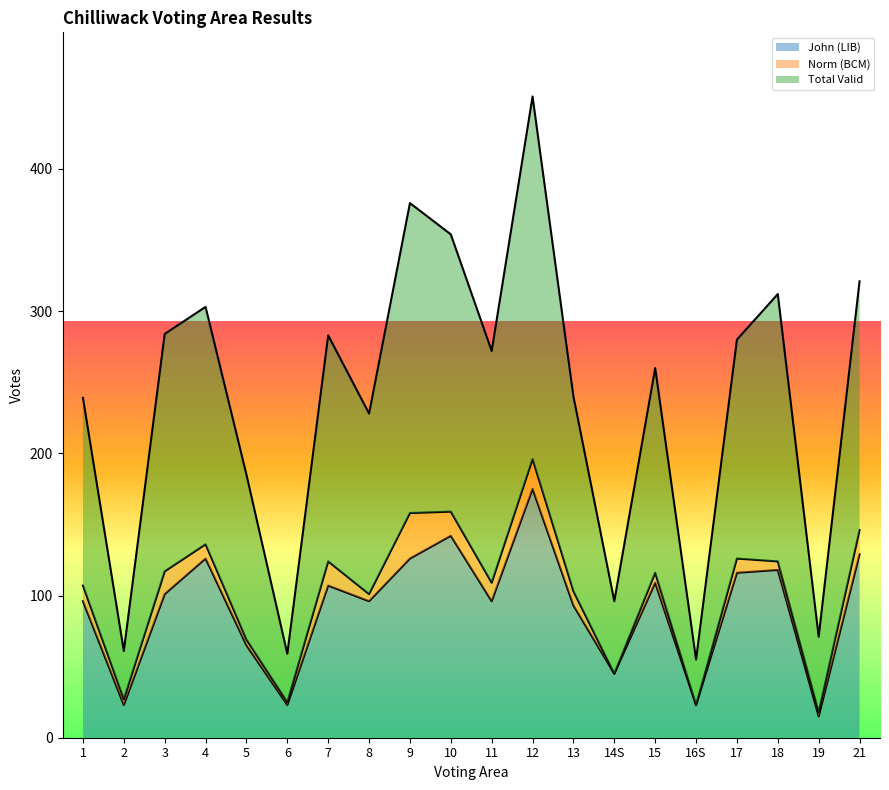

What is the difference between the John (LIB) values at 17 and 3?

15